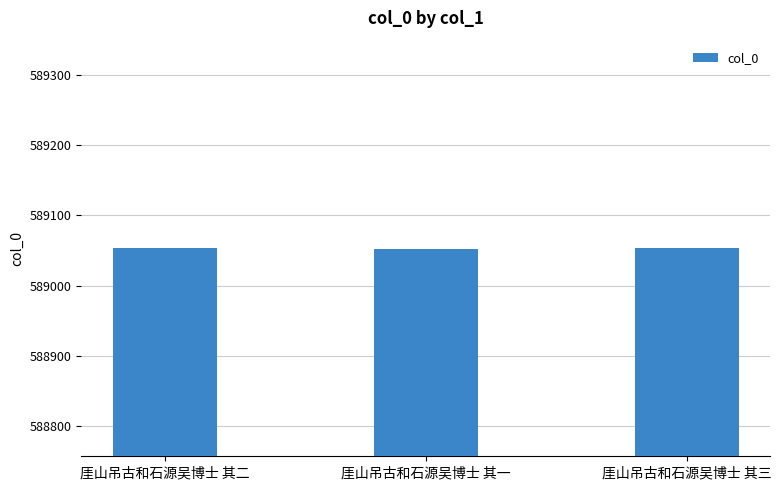

The chart shows a value of 853271 at 厓山吊古和石源吴博士 其二. True or false?

False